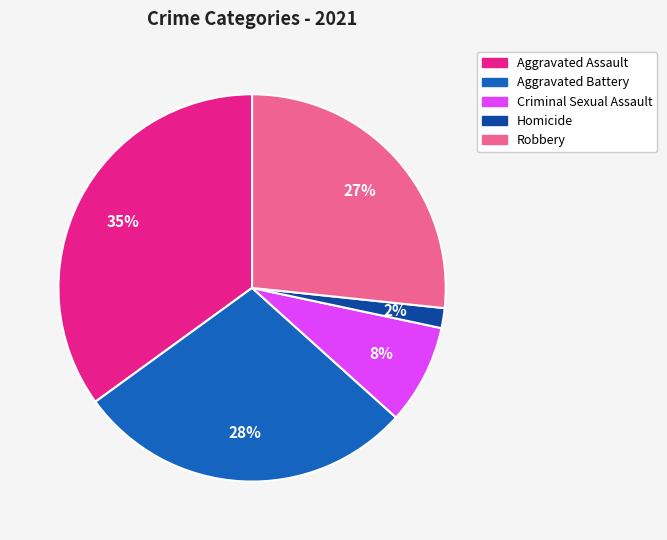

Which has a higher value, Homicide or Aggravated Assault?

Aggravated Assault